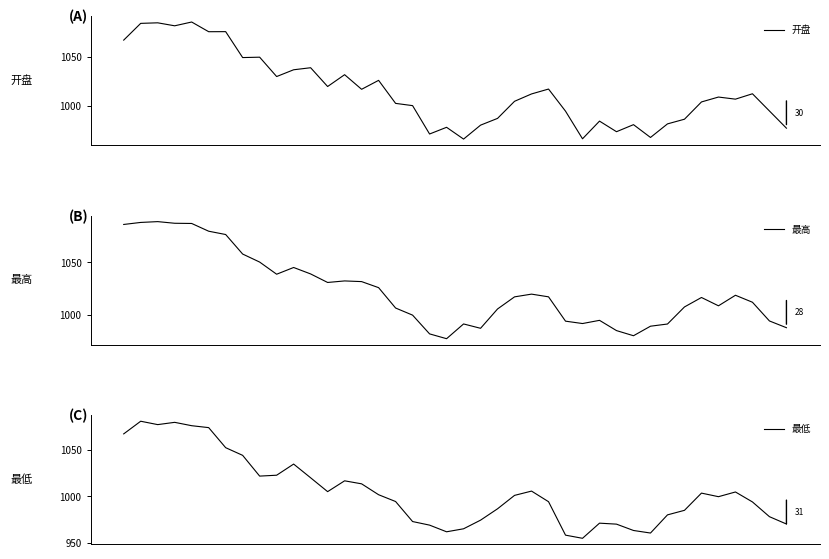

Rank the series by their maximum value, from highest to lowest.

最高, 开盘, 最低